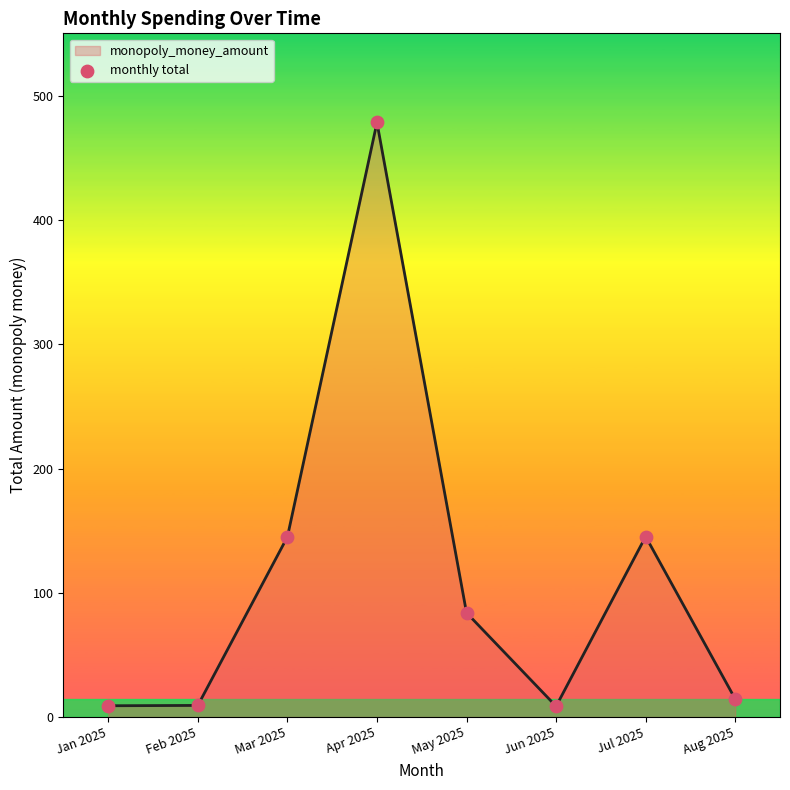

Between Apr 2025 and Jul 2025, which is larger?

Apr 2025